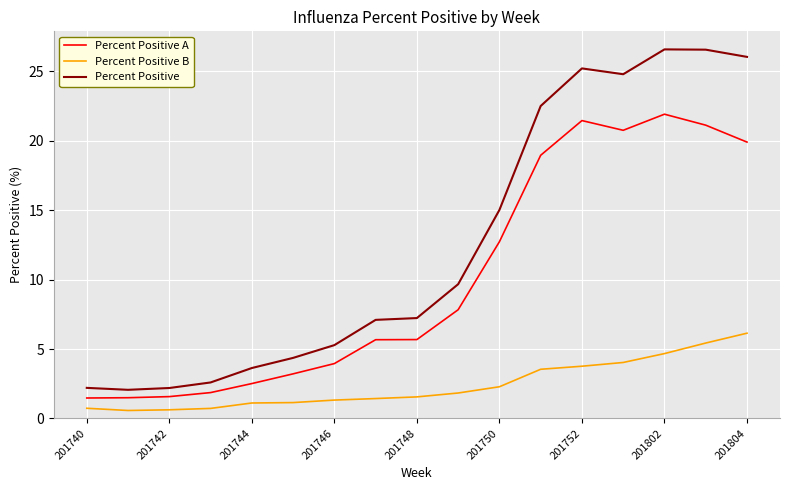

What is the maximum value shown in the chart?

26.6